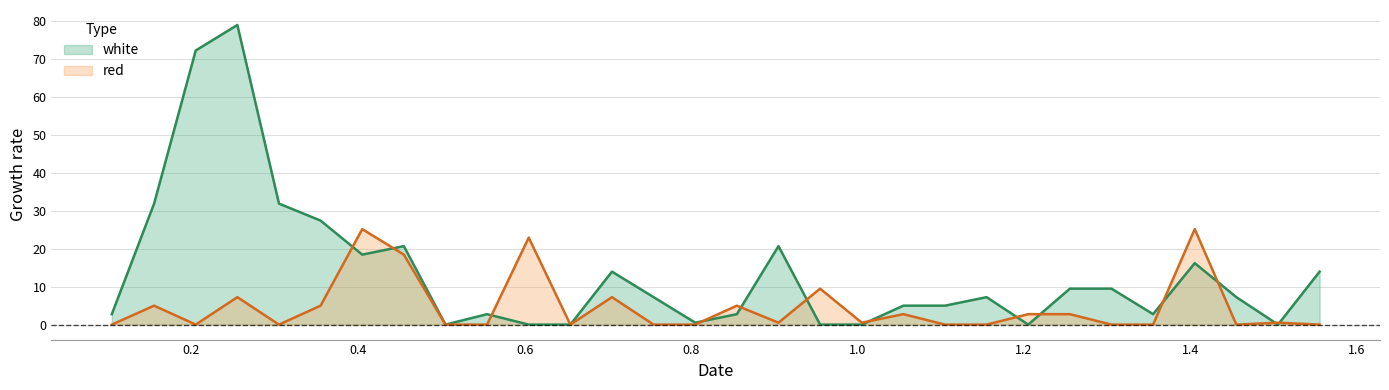

What position from the left is 1.255?

24